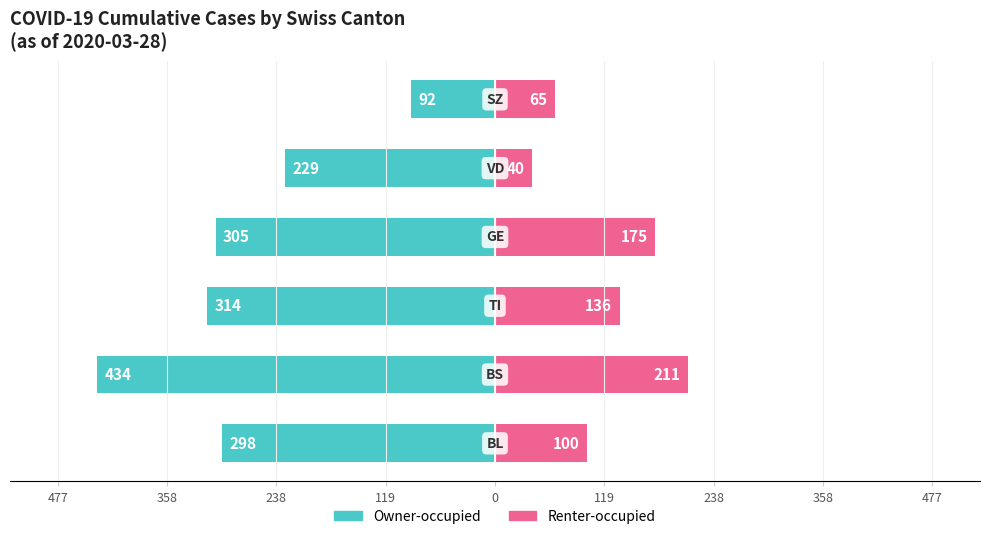

How many bars are there in each group?

2